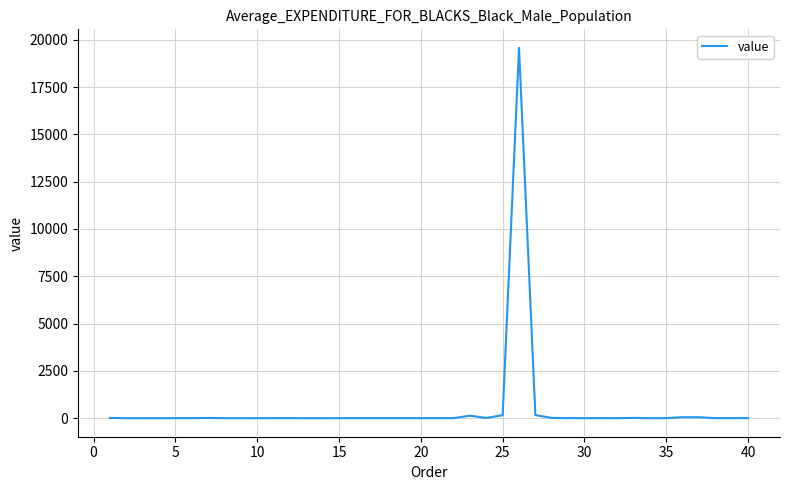

What is the difference between the maximum and minimum values?

19574.7